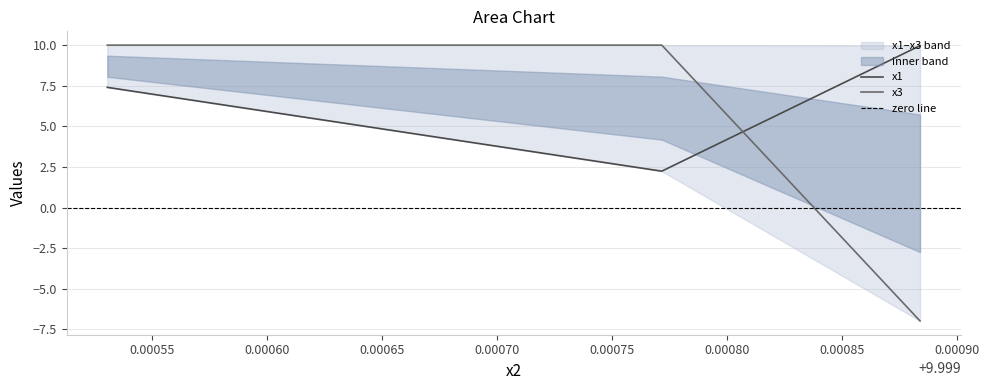

Reading right to left, extract all data points from this chart.

x1: 9.99953066=7.4	9.99977171=2.2	9.99988398=10.0
x3: 9.99953066=10.0	9.99977171=10.0	9.99988398=-7.0